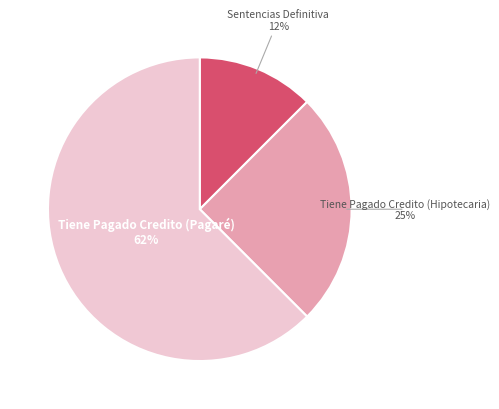

To the nearest percent, what portion does Tiene Pagado Credito (Hipotecaria) represent?

25%